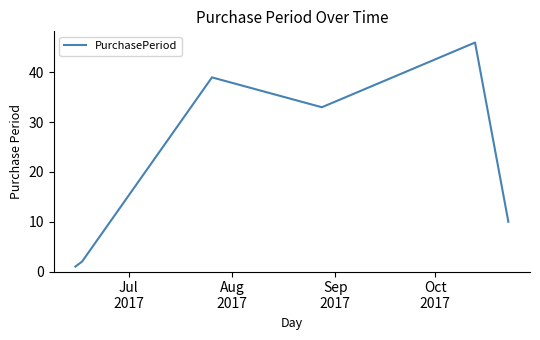

How many interior local peaks (higher than both neighbors) does the data have?

2